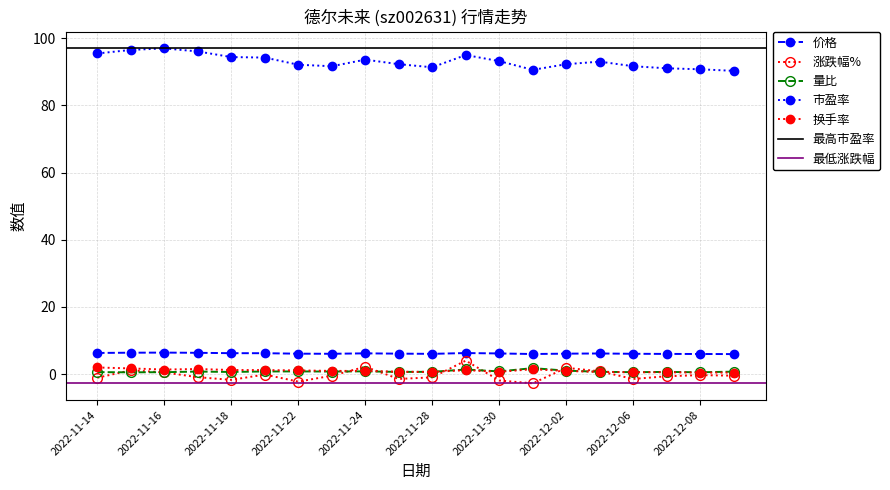

Rank the series at 2022-11-25 from highest to lowest value.

市盈率, 价格, 换手率, 量比, 涨跌幅%